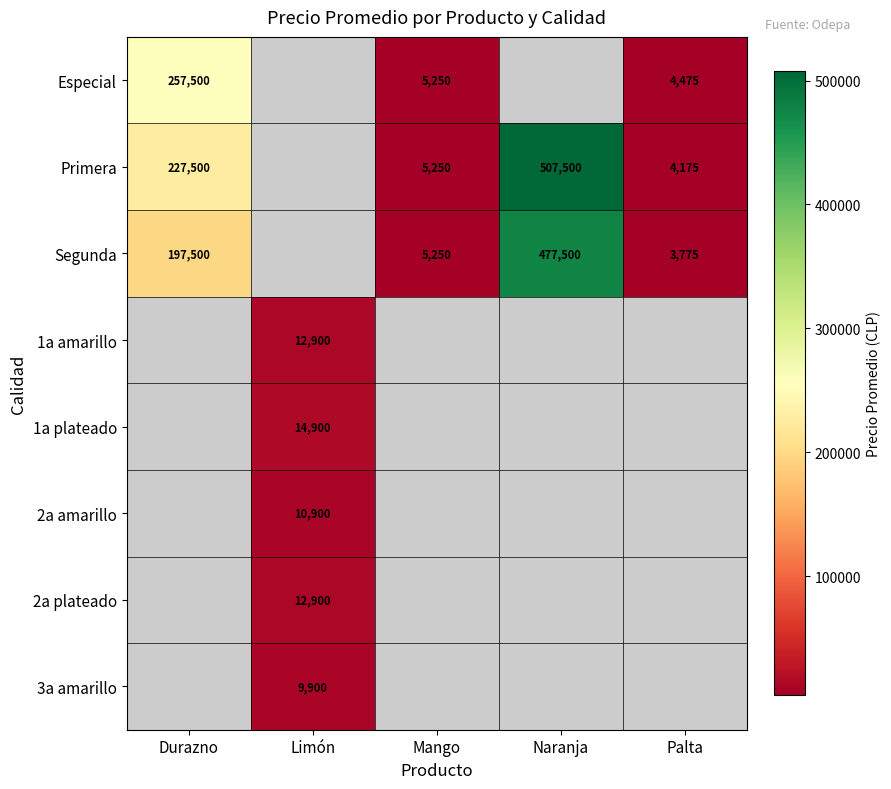

Is it true that 1a amarillo equals 23004.7 at Limón?

False